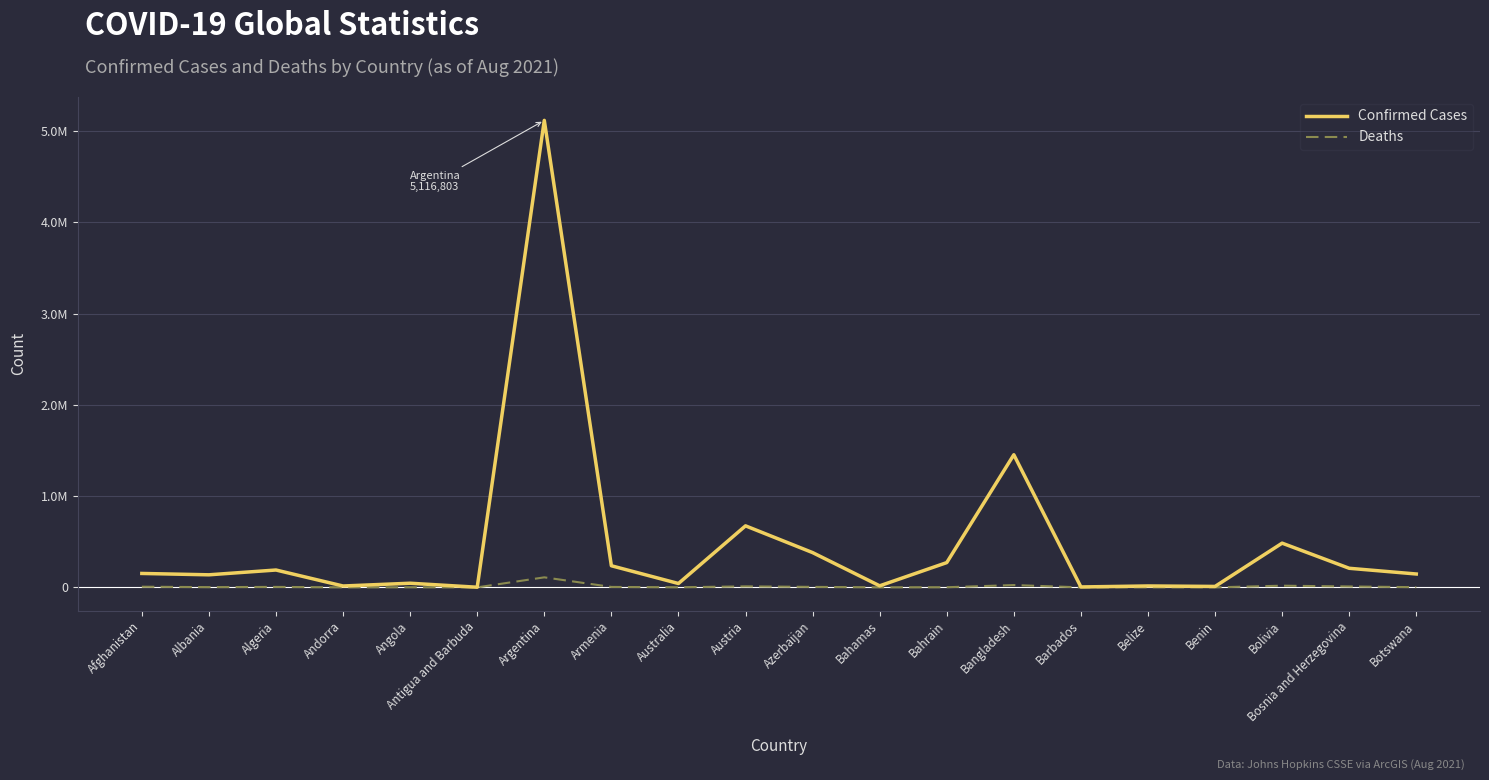

What are all the series names shown in the legend?

Confirmed Cases, Deaths